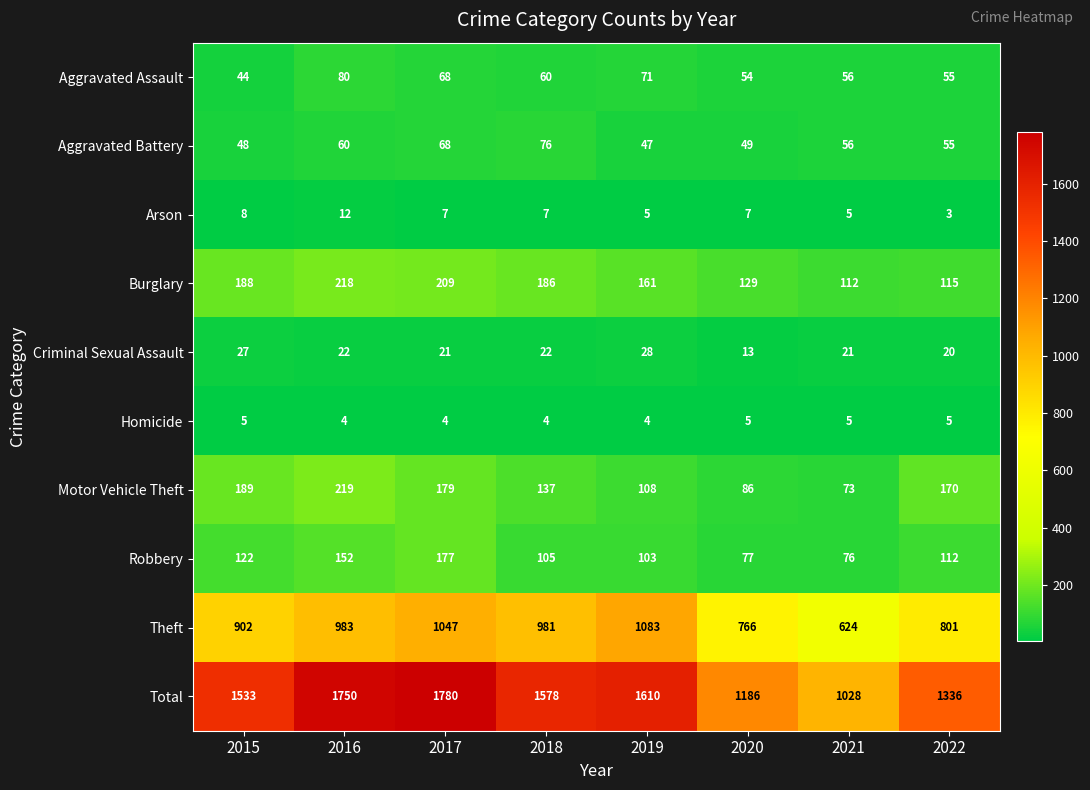

Which series has the largest total across all categories?

Total